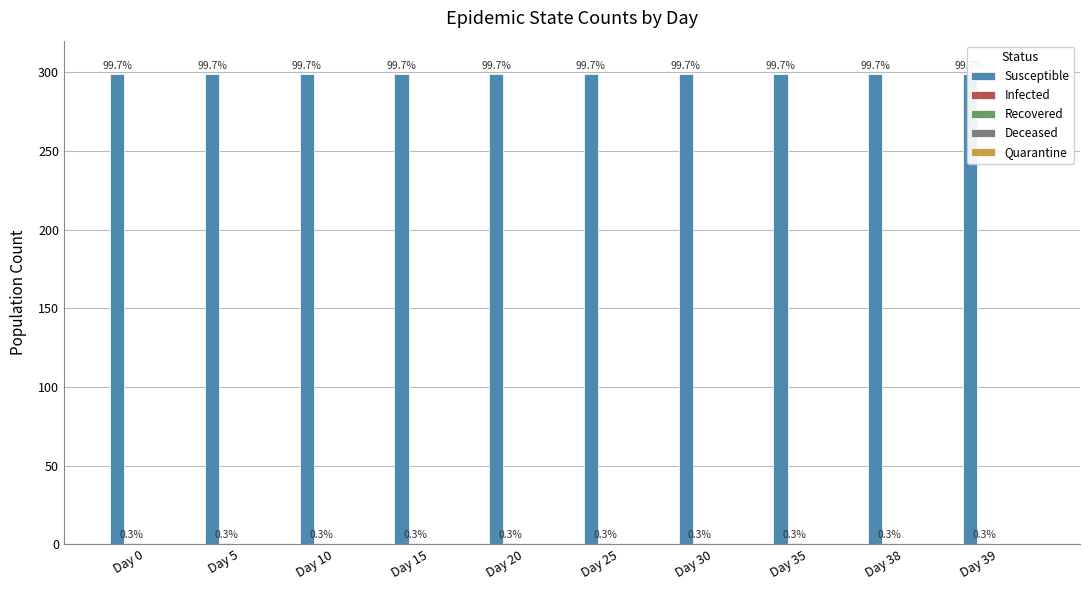

The Recovered series shows 0 at Day 10. True or false?

True